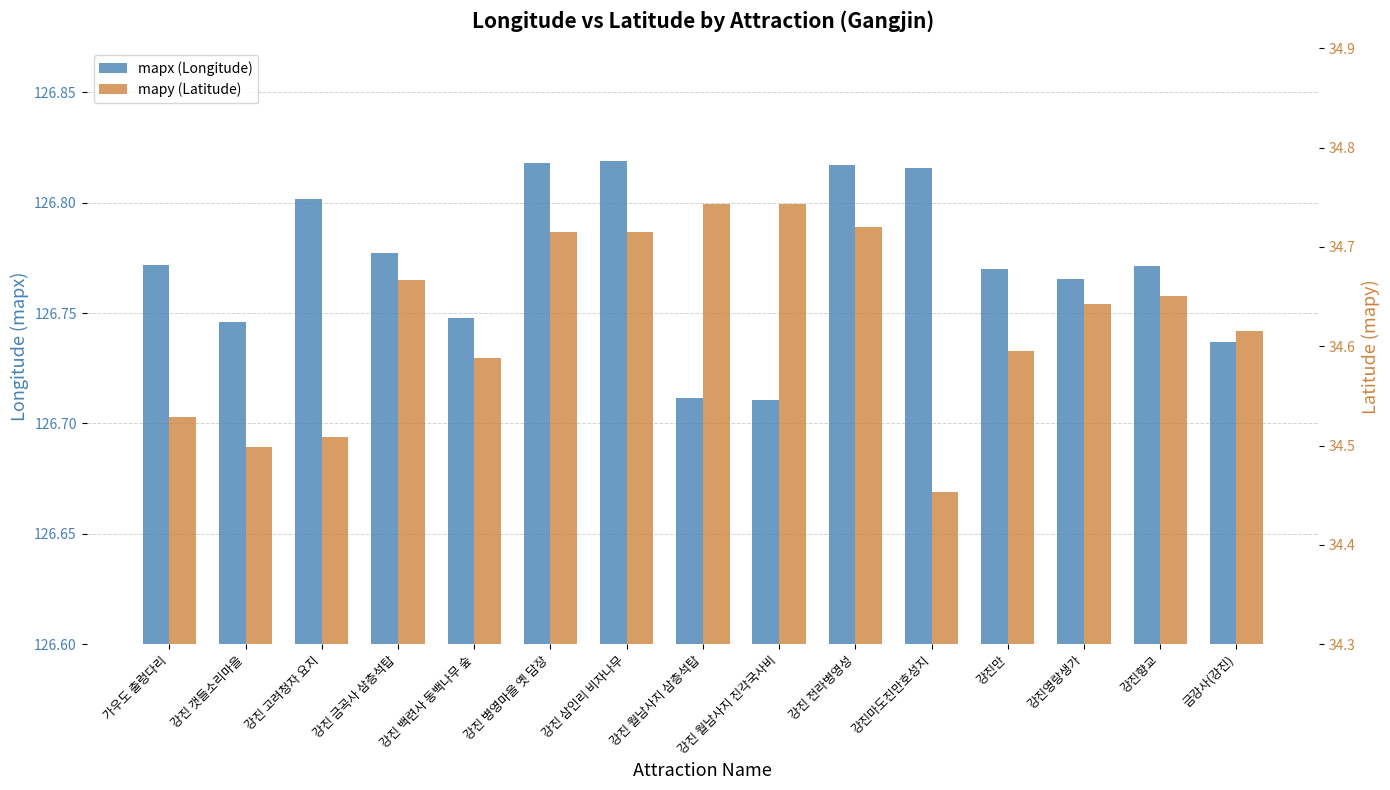

Between 강진만 and 강진 월남사지 진각국사비, which is larger?

강진만